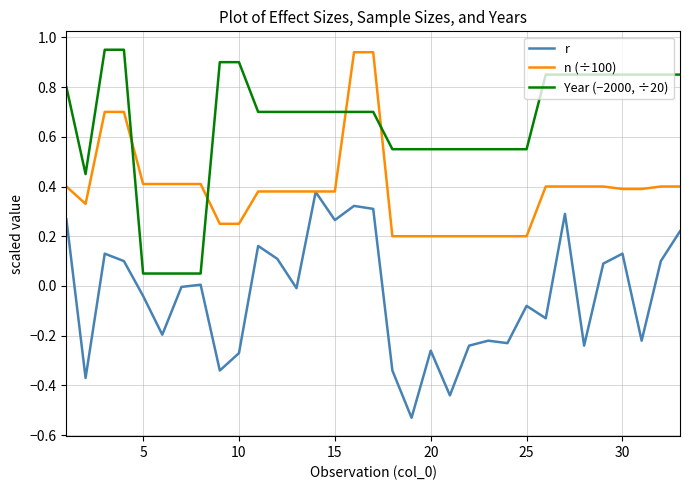

True or false: Year (−2000, ÷20) and r cross at least once.

False